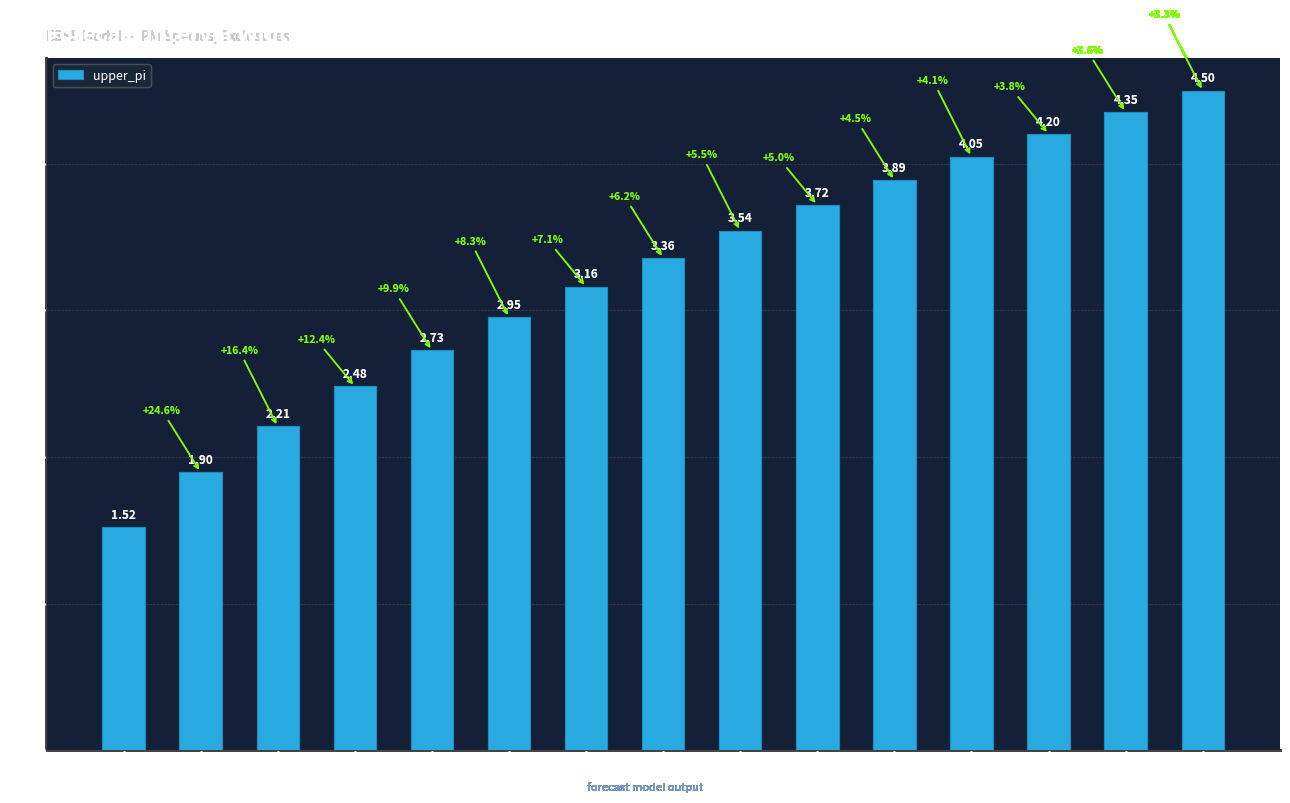

What is the difference between the maximum and second lowest values?

2.6